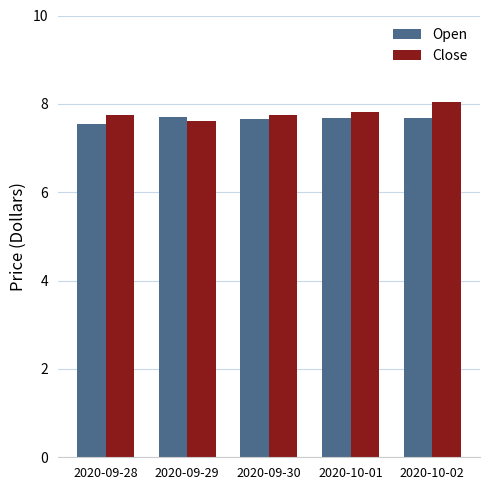

What is the highest value of the Close series?

8.1